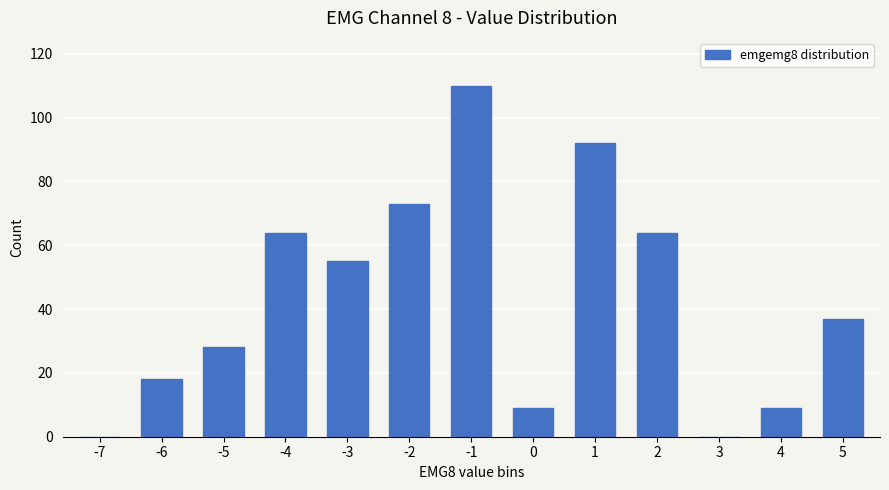

Which has a higher value, 2 or -2?

-2